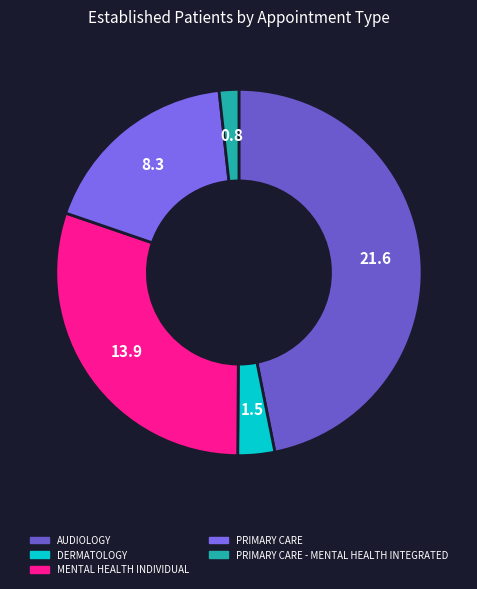

Does any single category account for the majority?

No